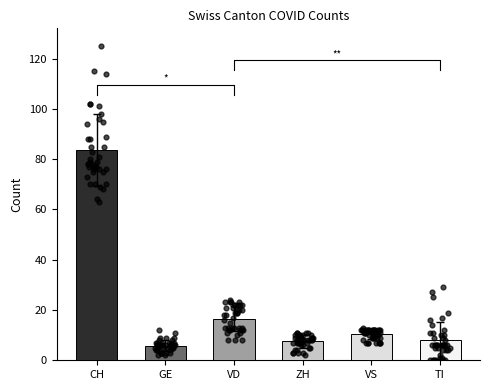

What are all the series names shown in the legend?

CH, GE, VD, ZH, VS, TI